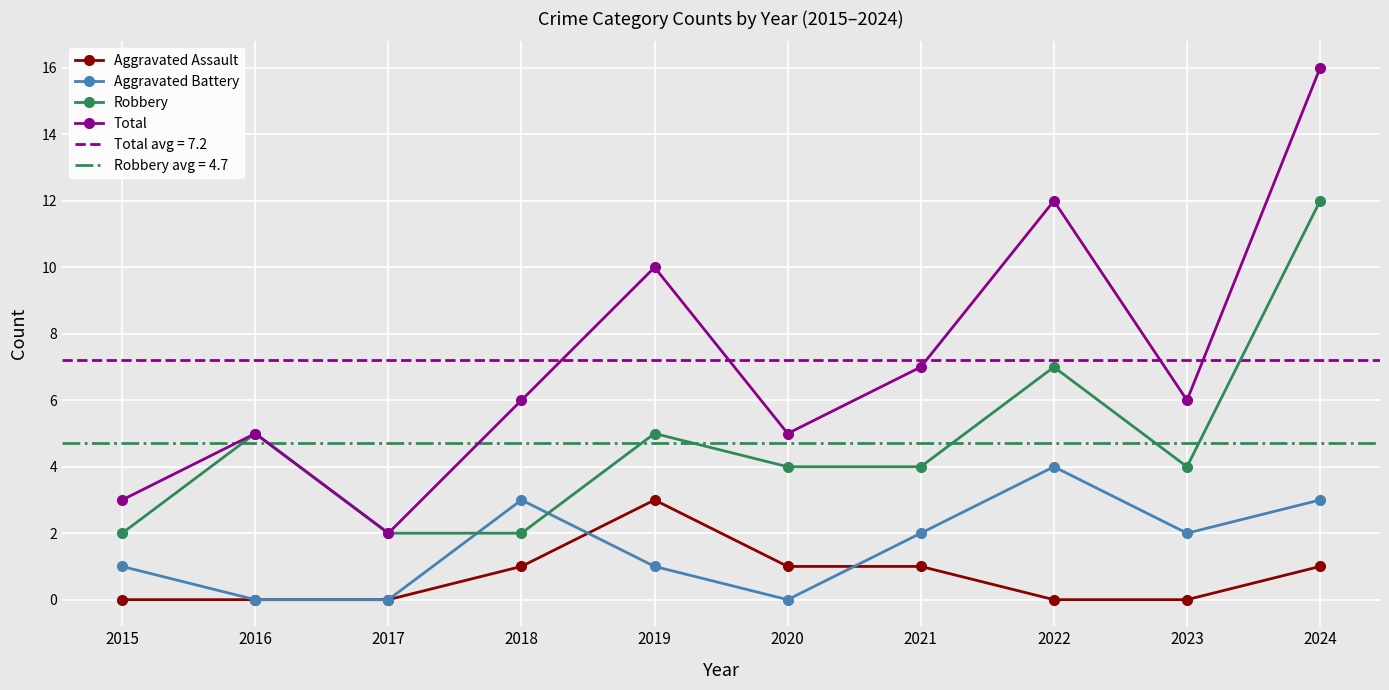

Between 2019 and 2023, which is larger?

2019